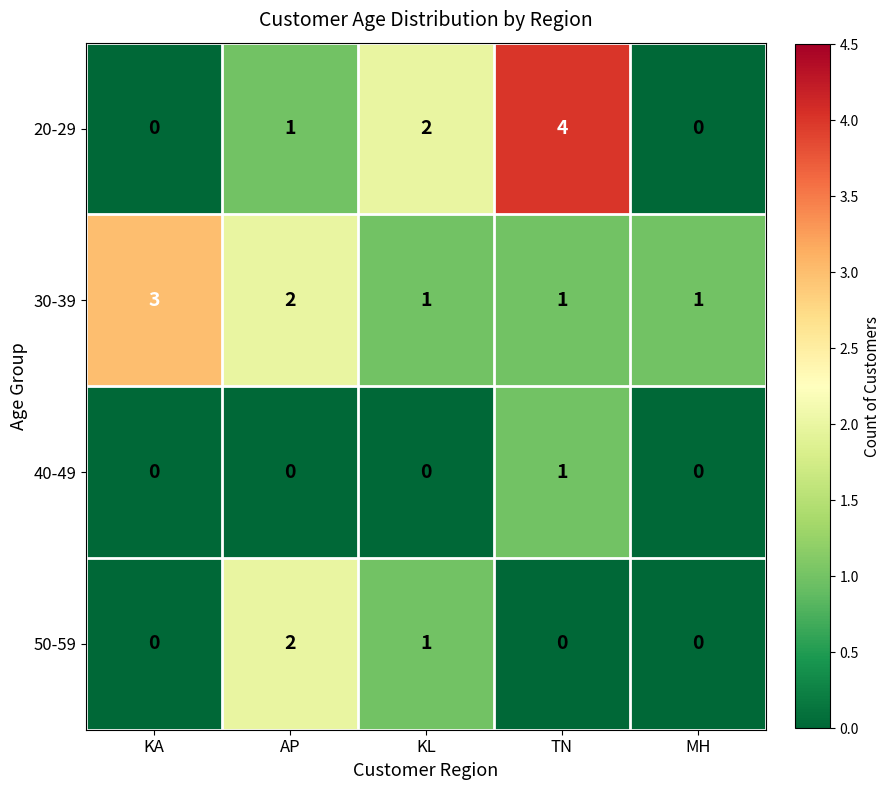

Which series has the largest total across all categories?

30-39